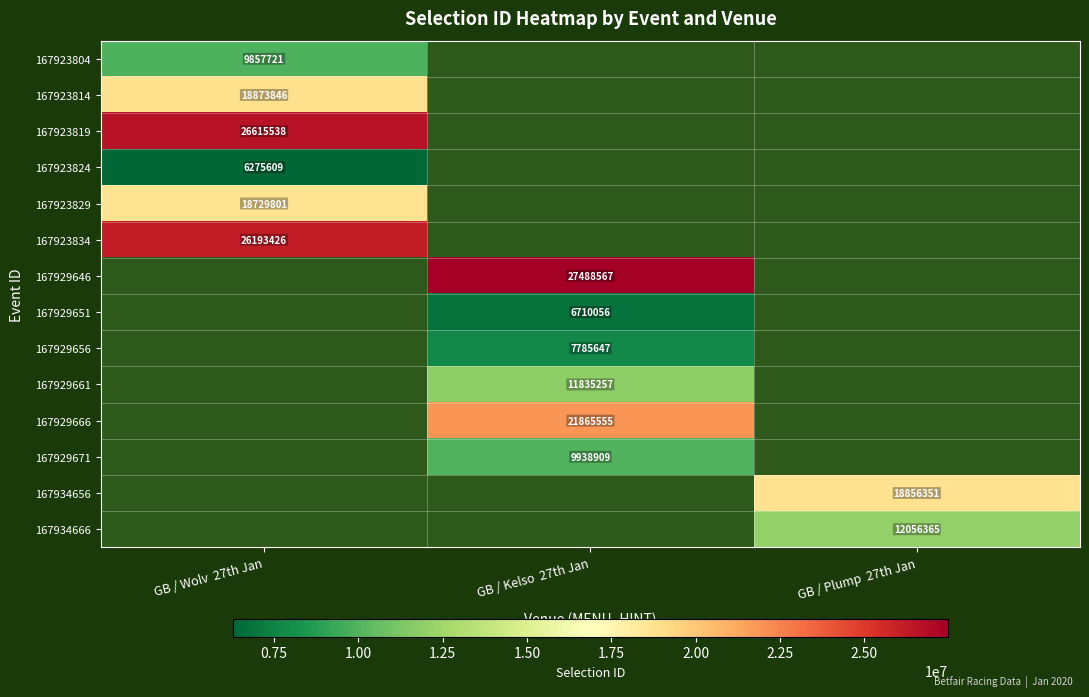

Which has a higher value, GB / Kelso  27th Jan or GB / Plump  27th Jan?

GB / Kelso  27th Jan